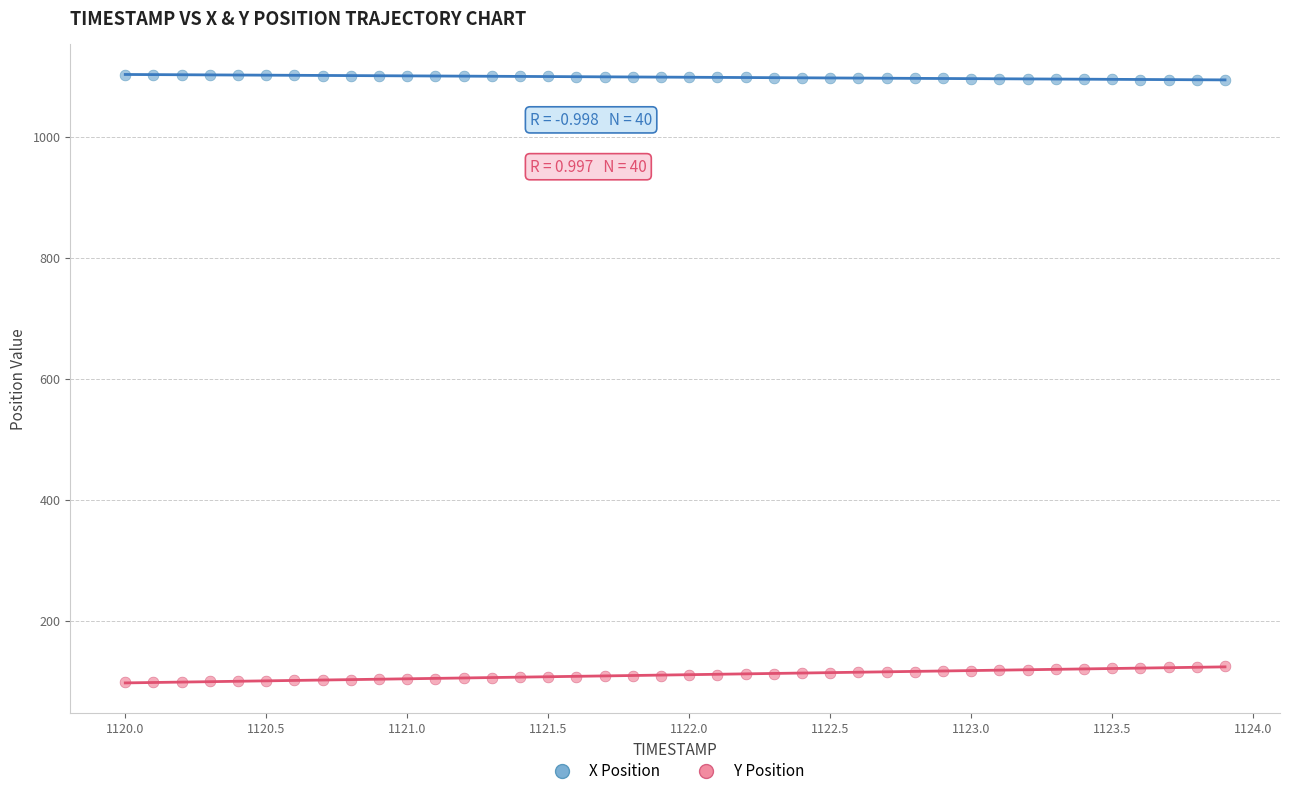

Which series reaches the minimum Y coordinate?

Y Position